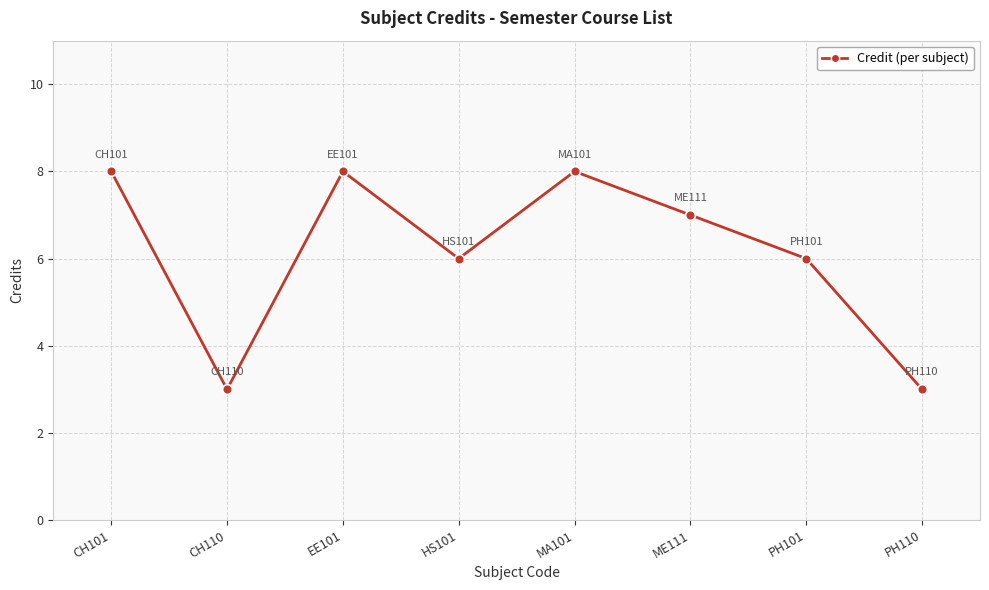

Where does the data first go above 7?

CH101